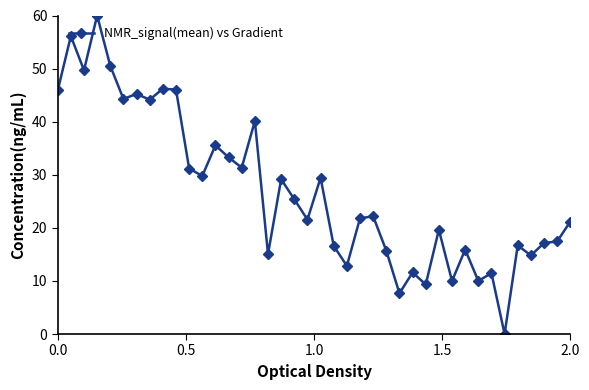

How many categories are shown in the chart?

40